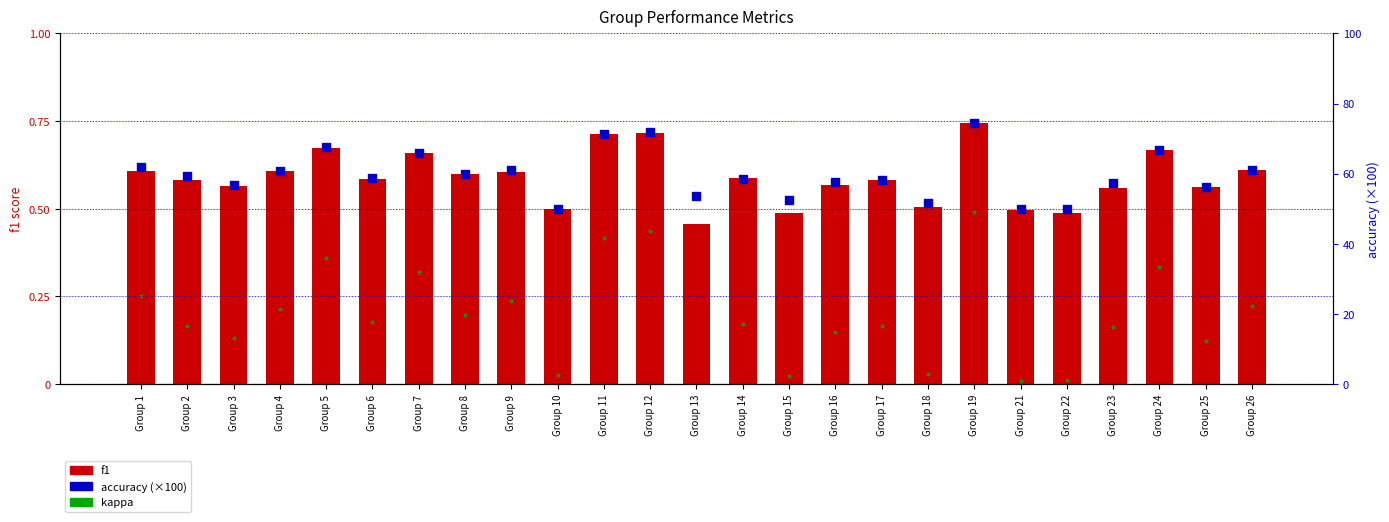

Is the value of f1 at Group 24 greater than the value of accuracy at Group 2?

No